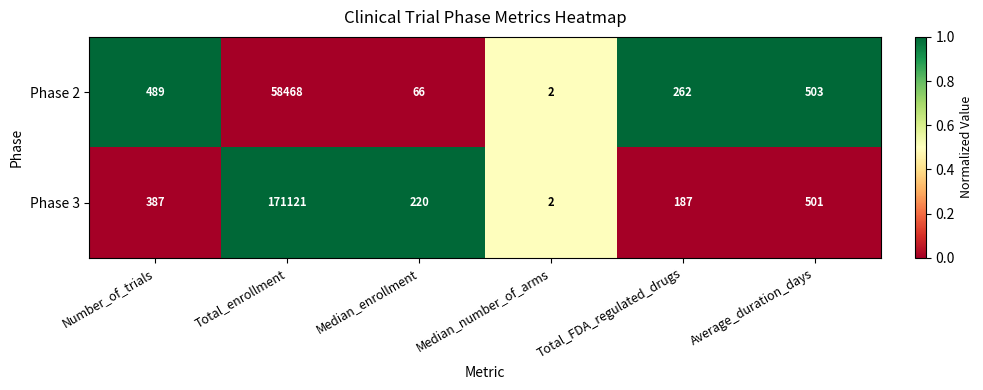

Rank the categories by Phase 3 value from highest to lowest.

Total_enrollment, Average_duration_days, Number_of_trials, Median_enrollment, Total_FDA_regulated_drugs, Median_number_of_arms